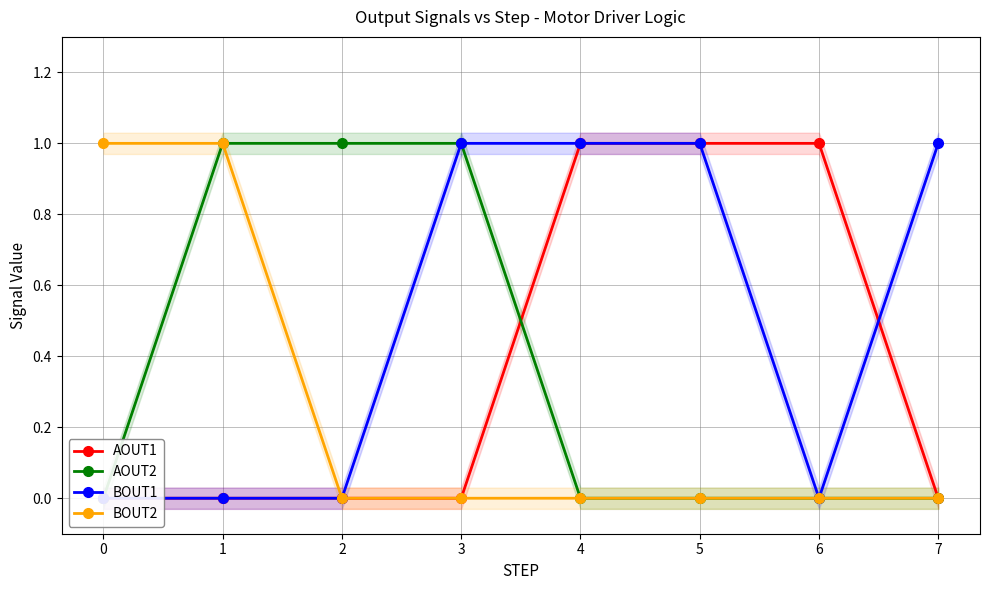

What is the difference between the AOUT1 values at 1 and 4?

1